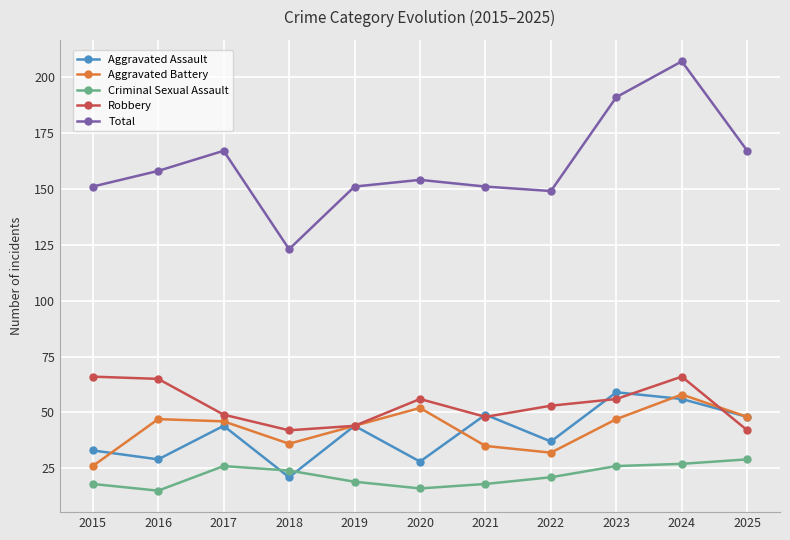

Is the value of Criminal Sexual Assault at 2024 greater than the value of Aggravated Assault at 2018?

Yes